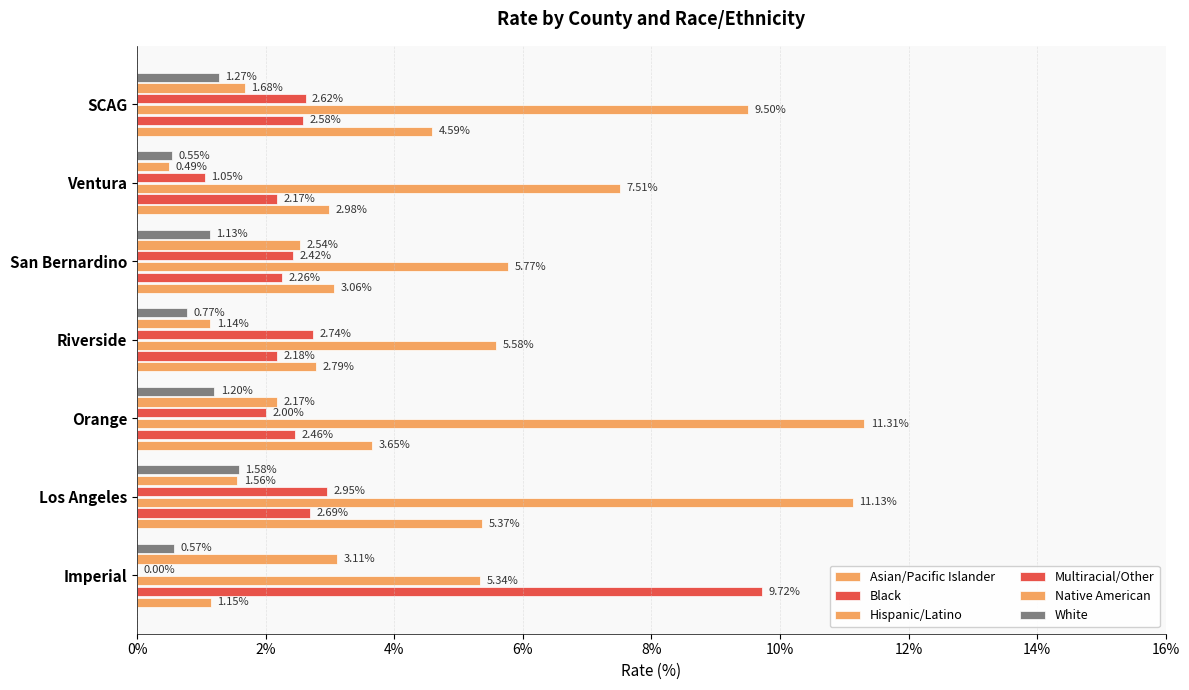

How many data points in Asian/Pacific Islander are above 3?

4